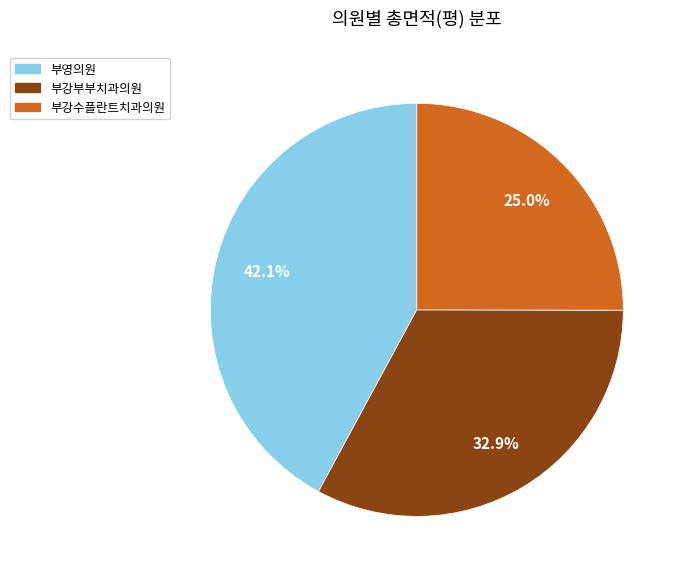

To the nearest percent, what is the average slice percentage?

33%